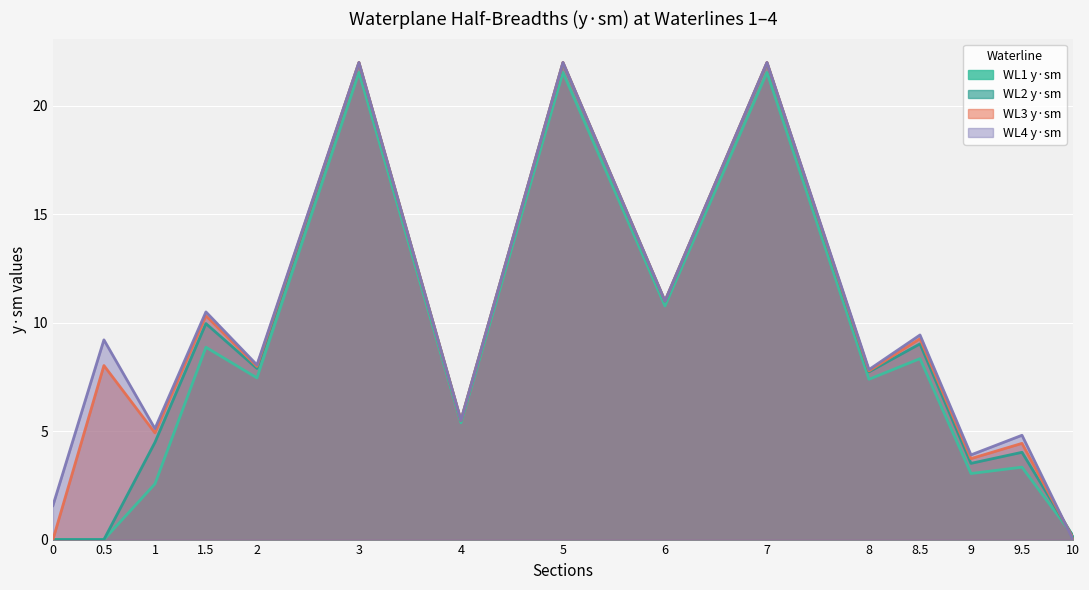

Rank the series by their maximum value, from highest to lowest.

WL3 y·sm, WL4 y·sm, WL2 y·sm, WL1 y·sm